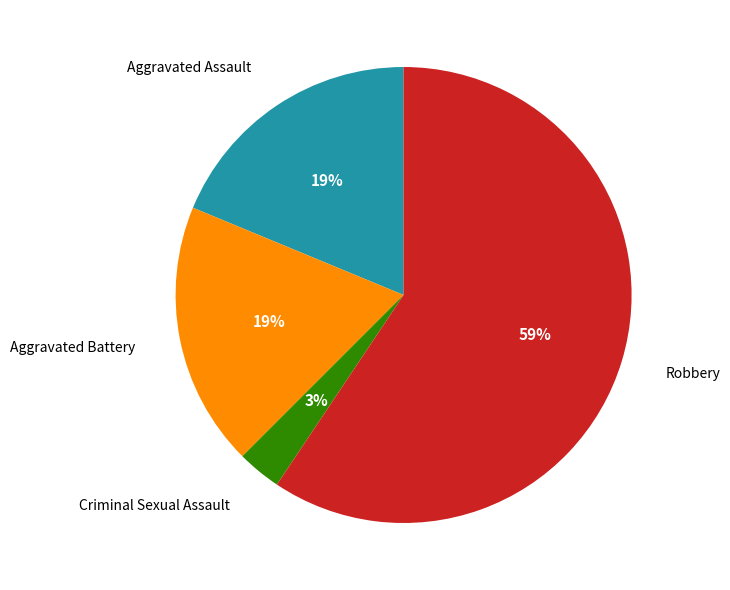

The Aggravated Battery slice represents 9% of the pie. True or false?

False